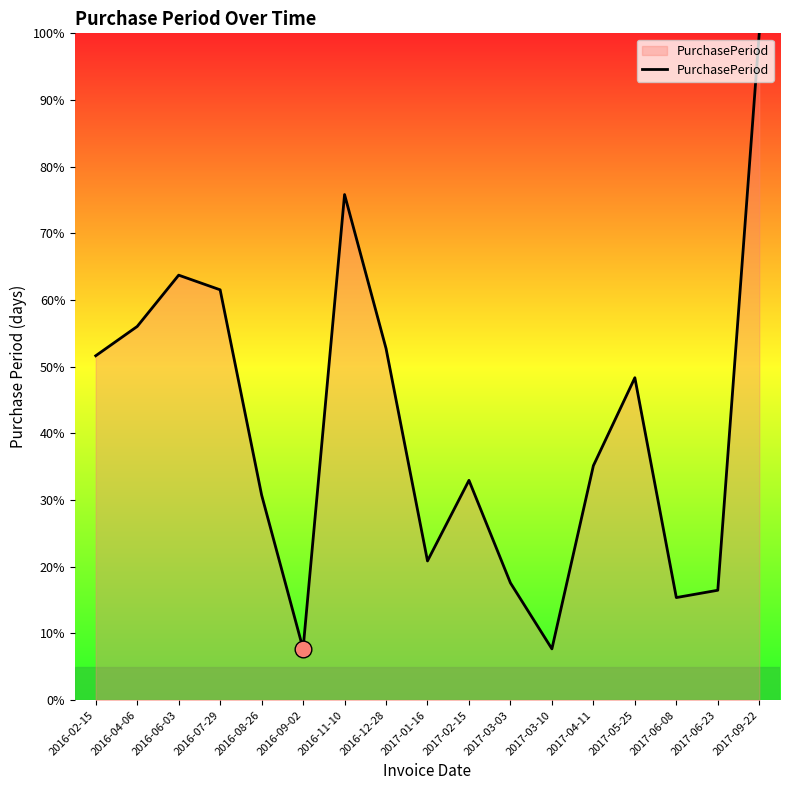

True or false: the data has more than 1 interior local peaks.

True